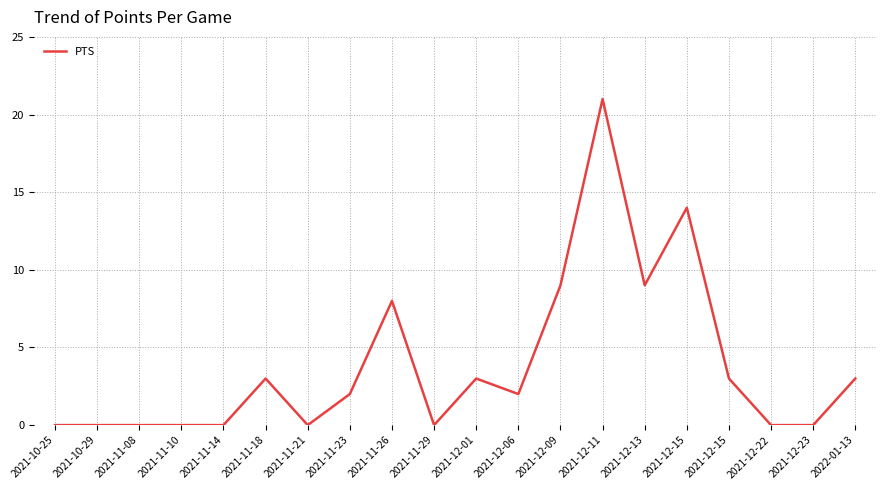

Does the chart have visible grid lines?

Yes